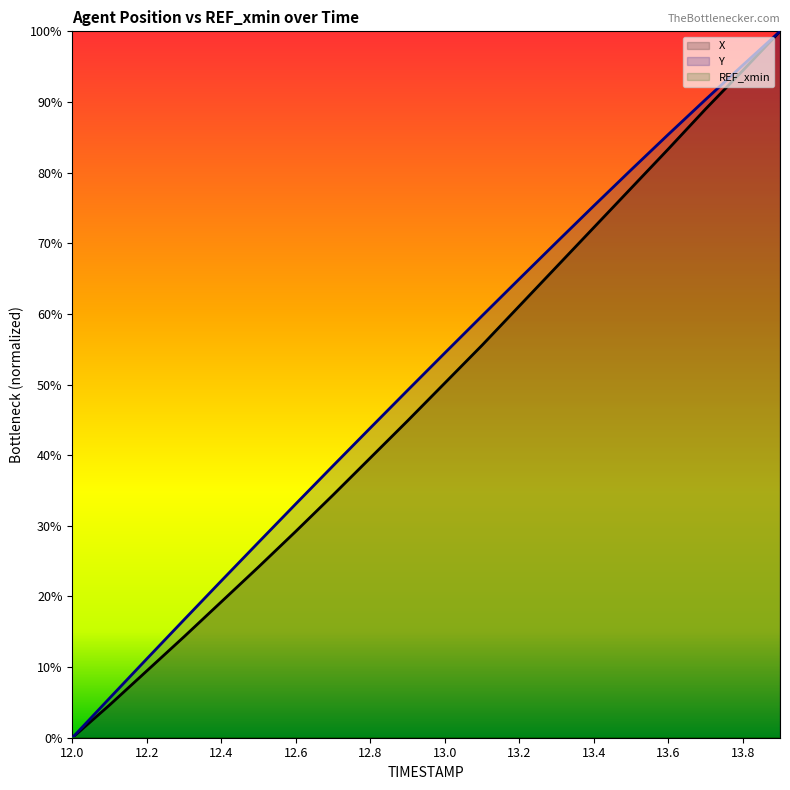

How many lines are shown in the chart?

2